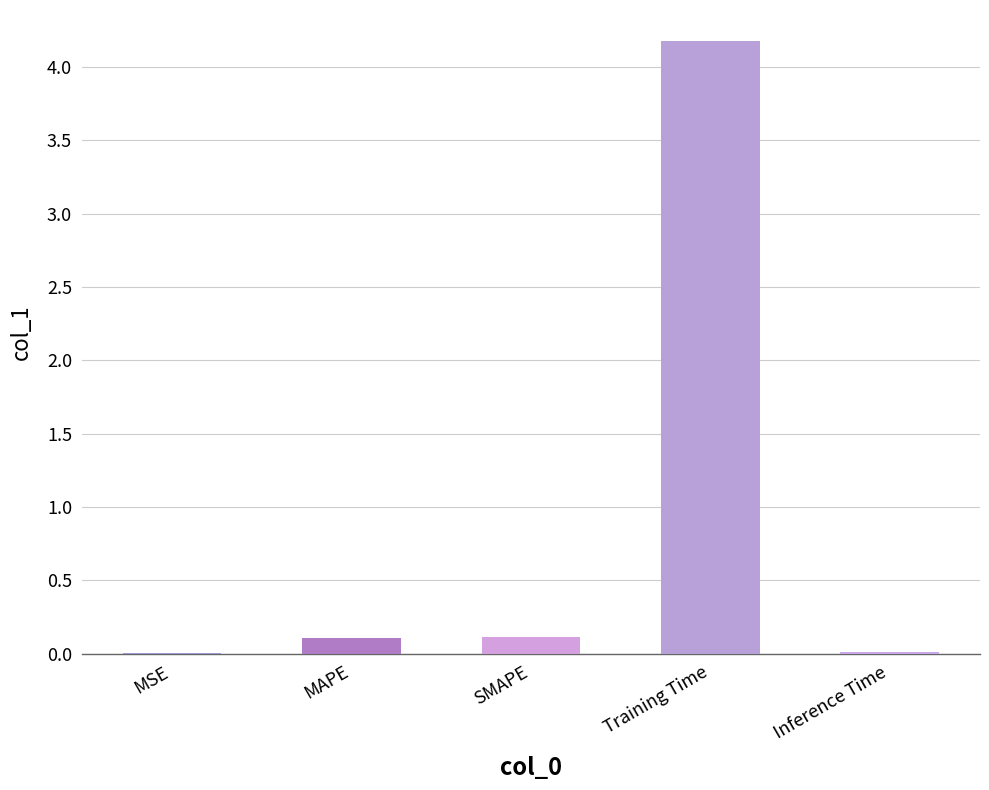

What is the approximate value at Training Time?

4.2